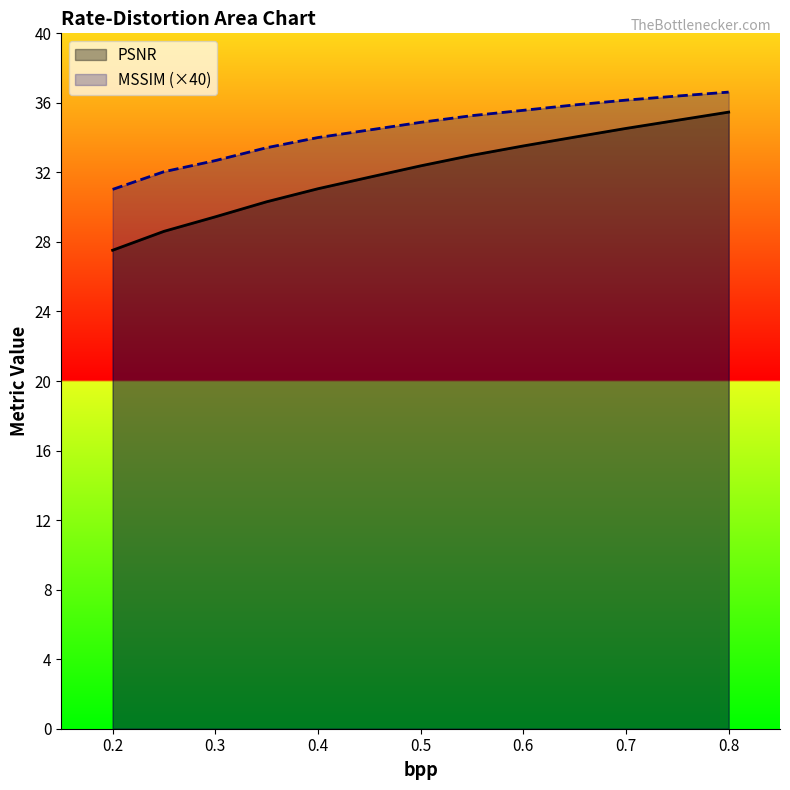

How many values in the MSSIM series exceed 34?

9